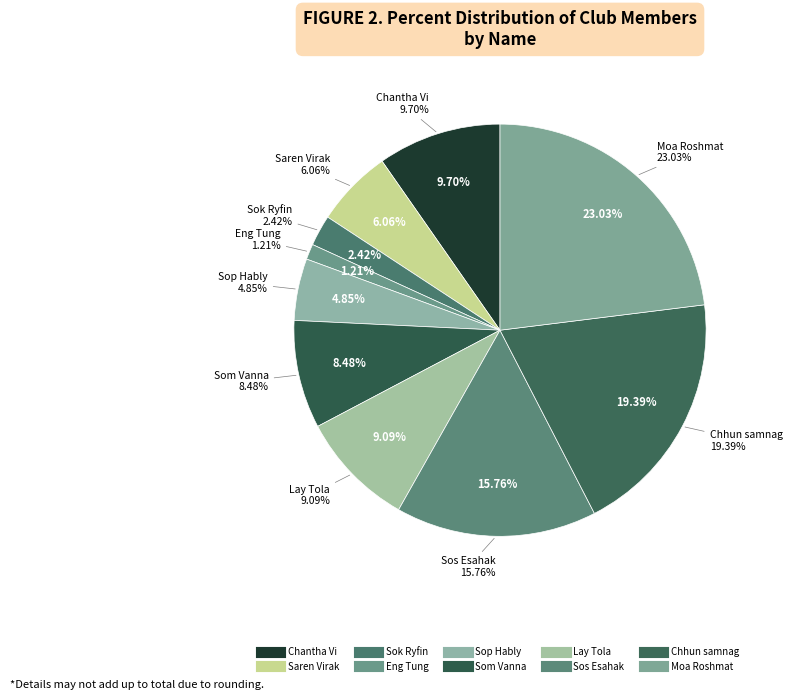

Does any single category account for the majority?

No